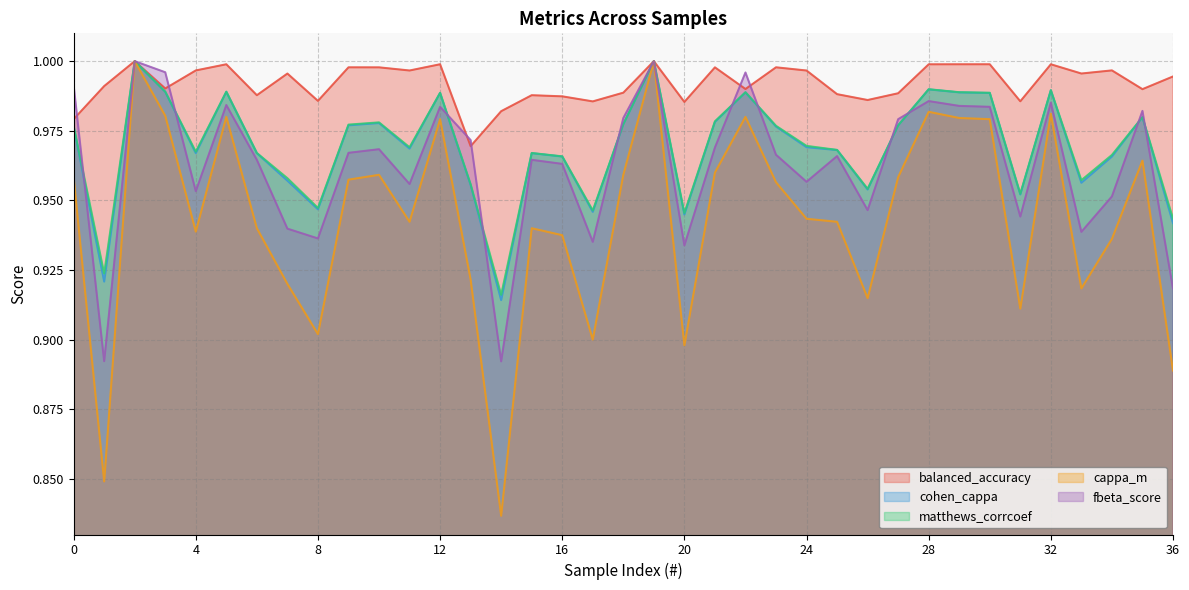

The cohen_cappa series shows 0.9 at 8. True or false?

True